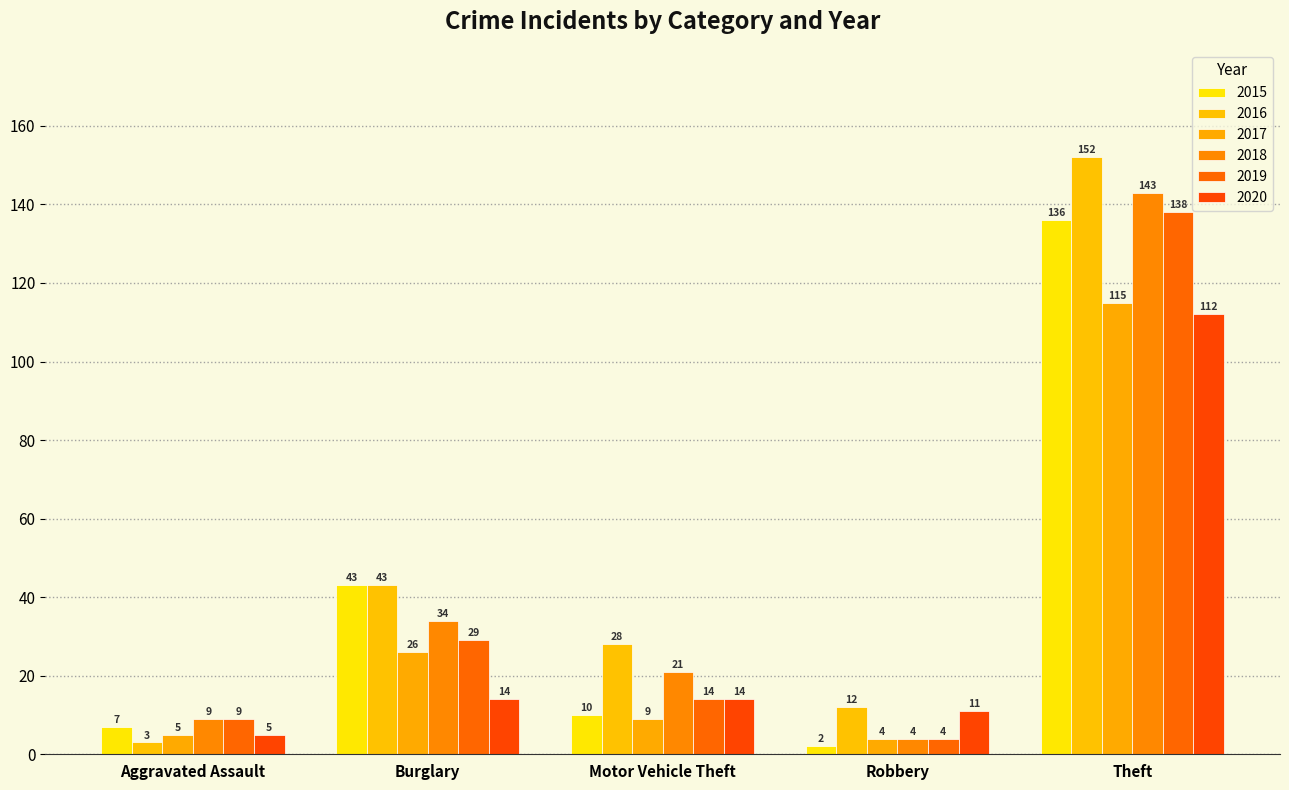

Which series has the largest total across all categories?

2016